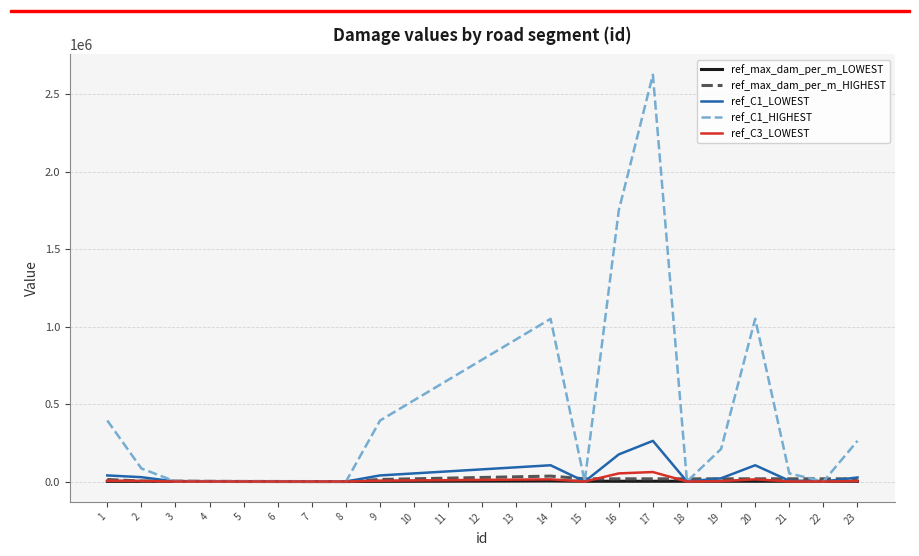

True or false: ref_C1_LOWEST has a value of 91875.0 at 13.

True